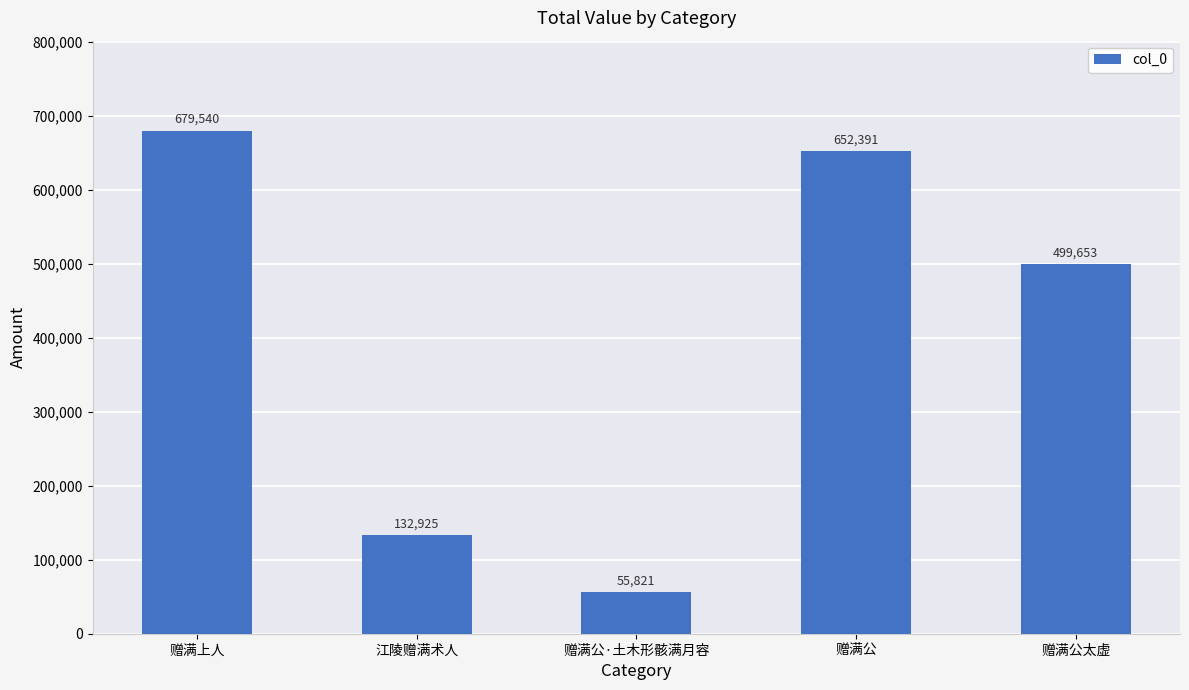

Reading left to right, extract all data points from this chart.

679540	132925	55821	652391	499653